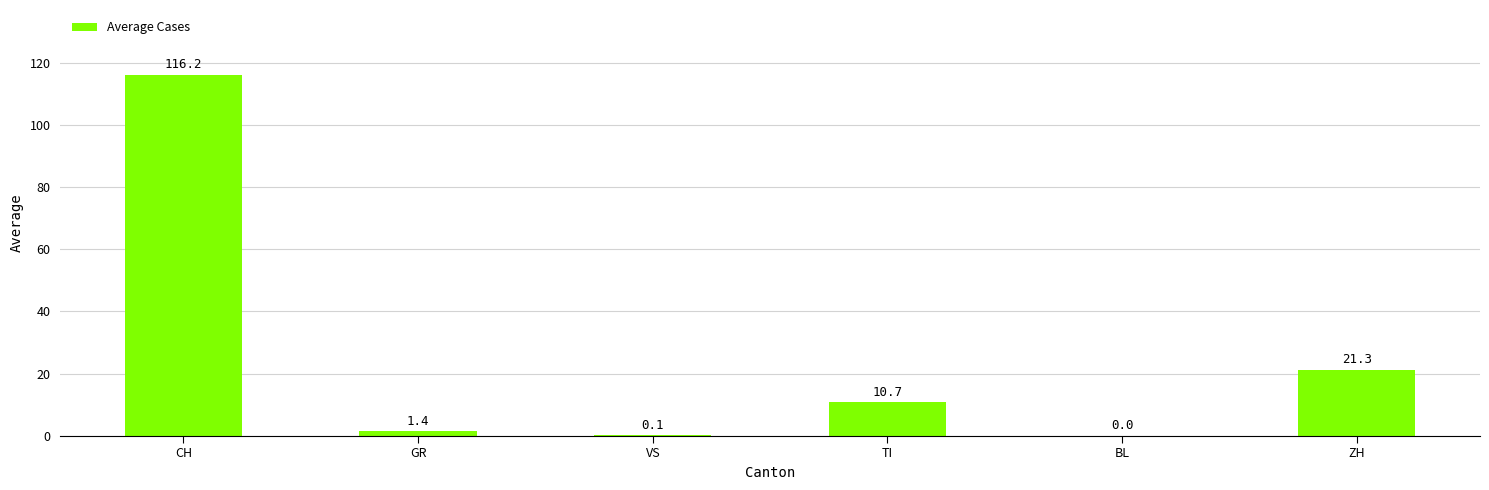

What is the sum of the values at BL and GR?

1.4